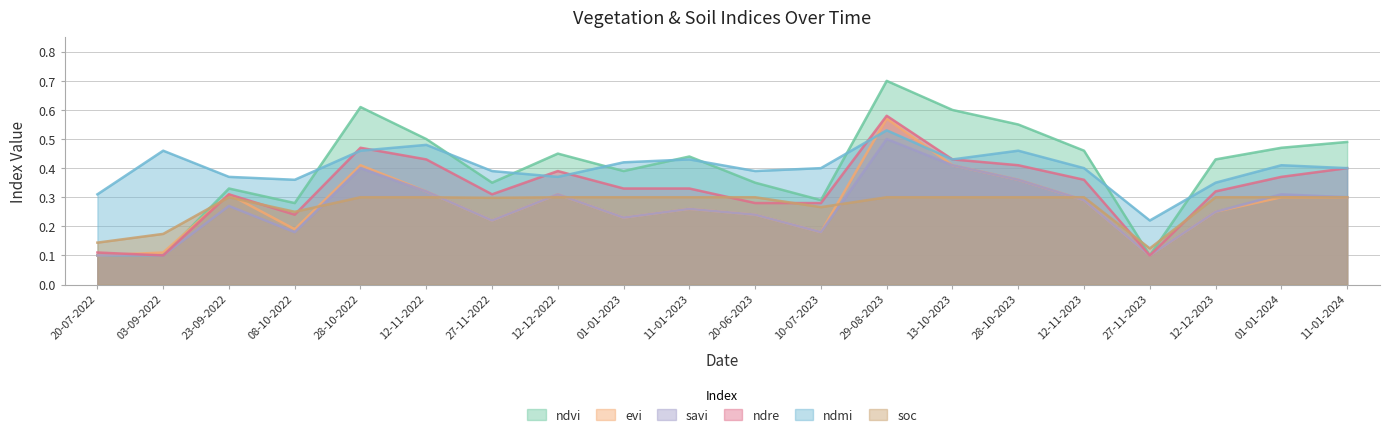

What are all the series names shown in the legend?

ndvi, evi, savi, ndre, ndmi, soc